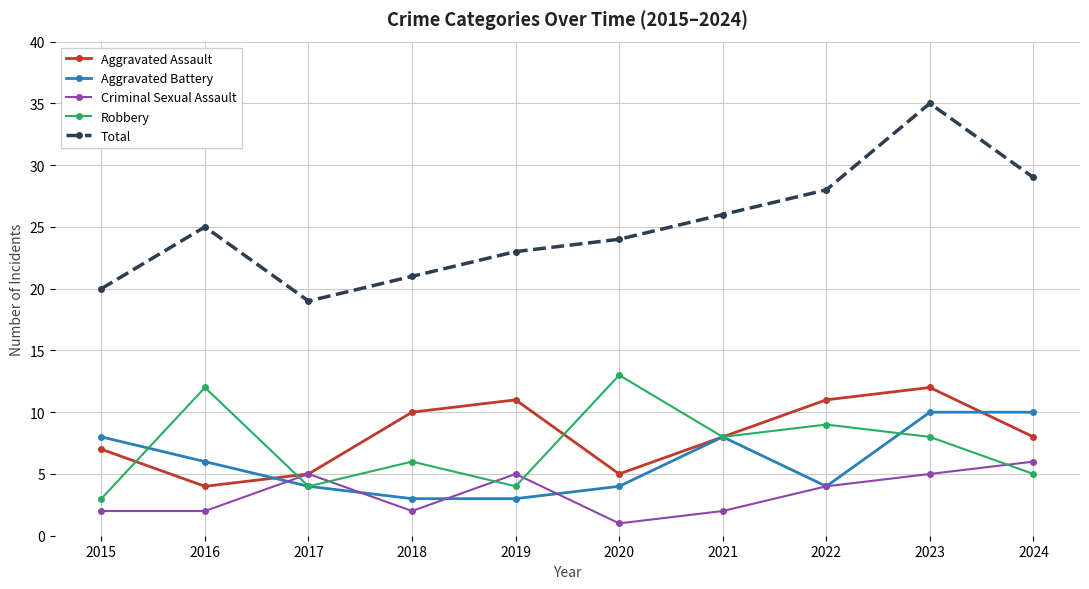

Which series changed the most between 2015 and 2018?

Aggravated Battery